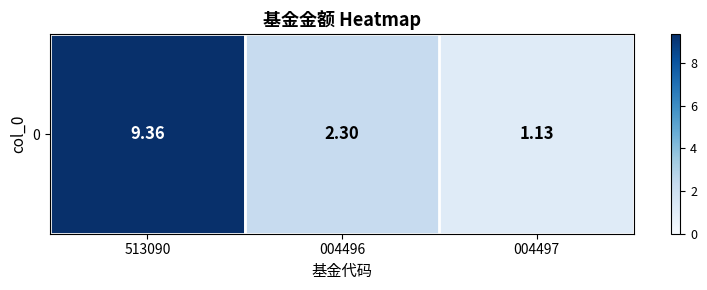

How many values are below 2?

1